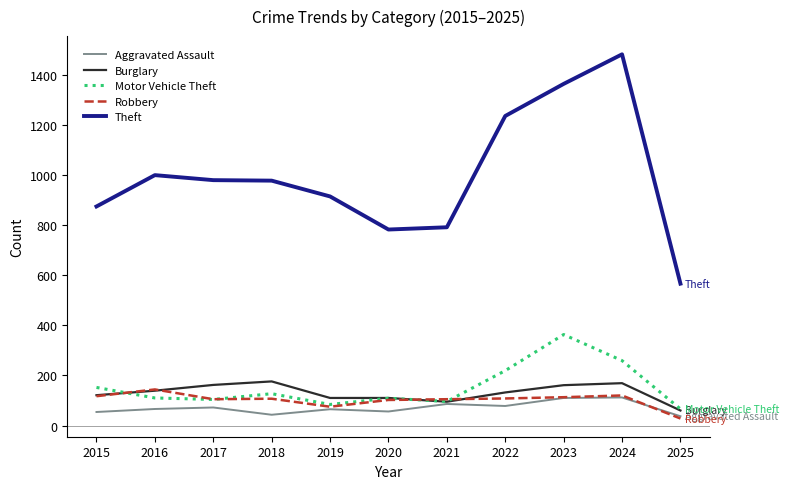

At which category does the chart reach its minimum across all series?

2025